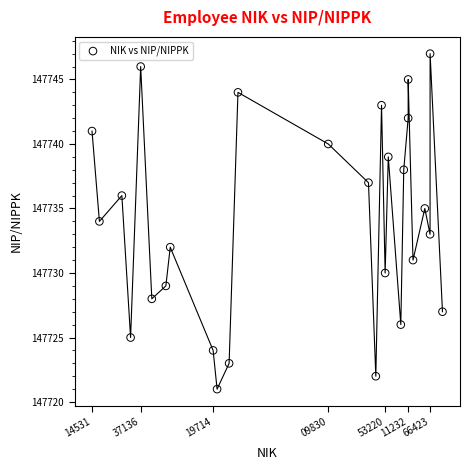

What is the range of X values (max minus min)?

883186